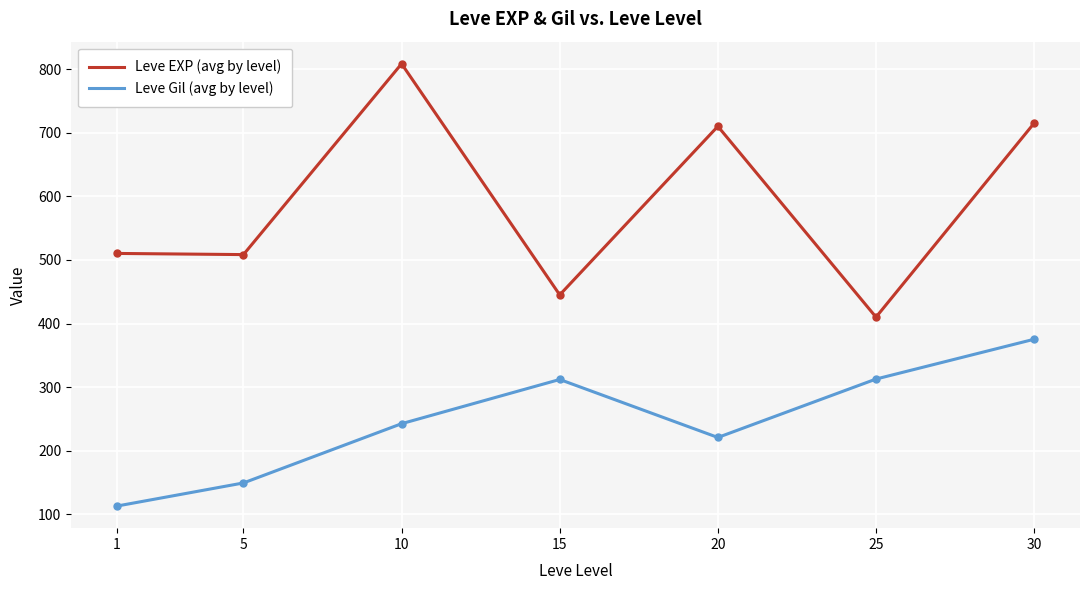

True or false: Leve EXP (avg by level) and Leve Gil (avg by level) cross at least once.

False